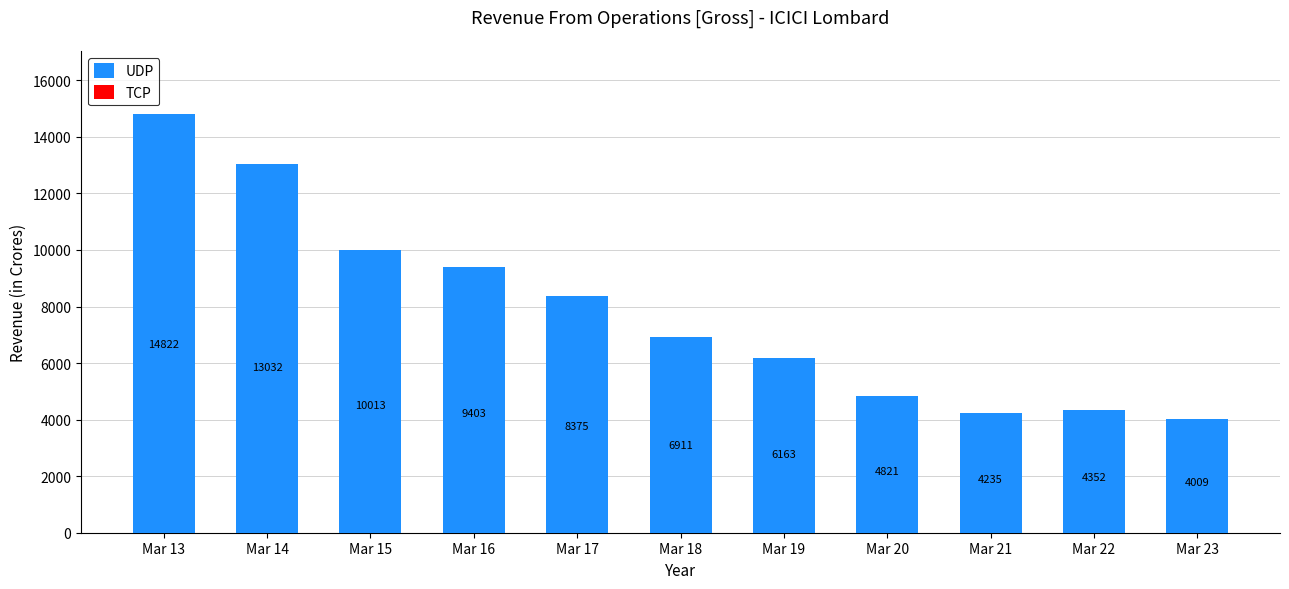

What is the value of the 4th bar from the left?

9403.5